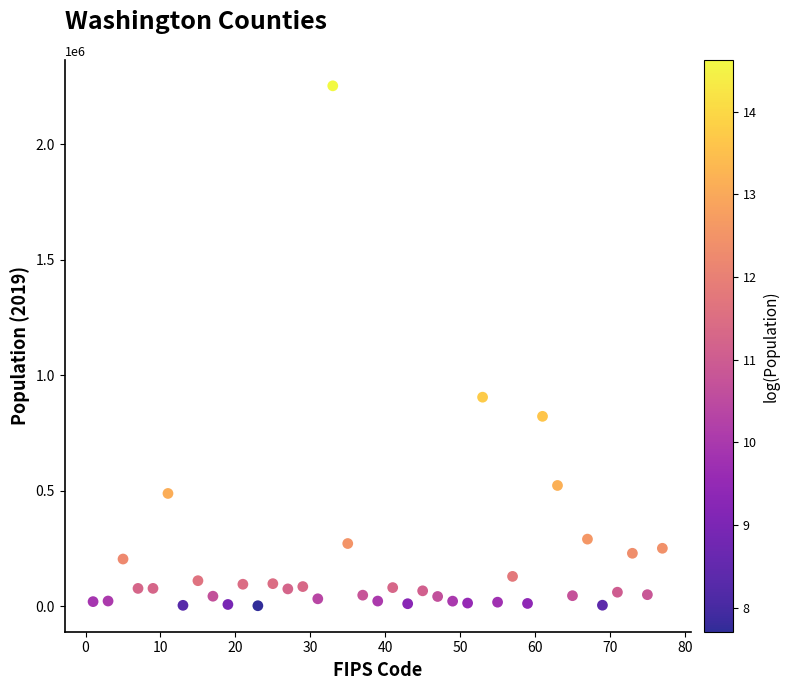

What Y value in the scatter plot is closest to 1127503?

904980